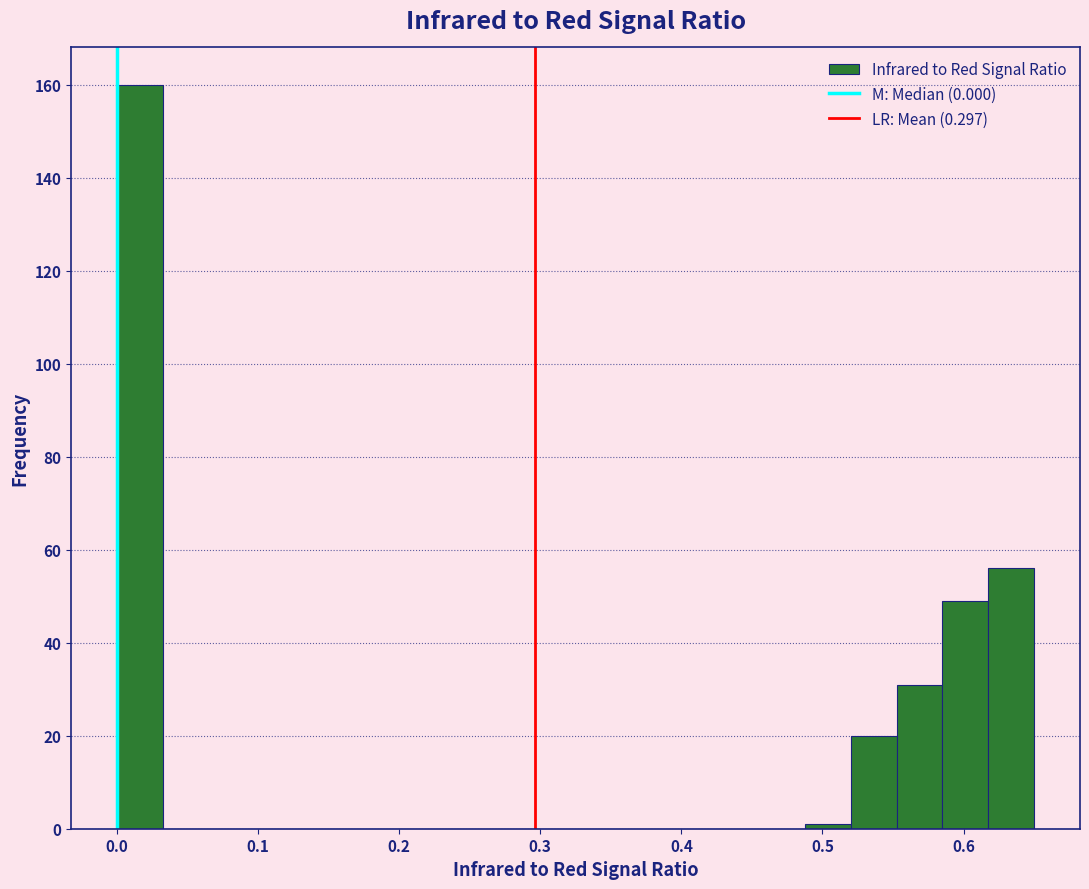

Around what value on the x-axis is the tallest bar? Give the approximate position of its centre, as read against the axis.

0.02